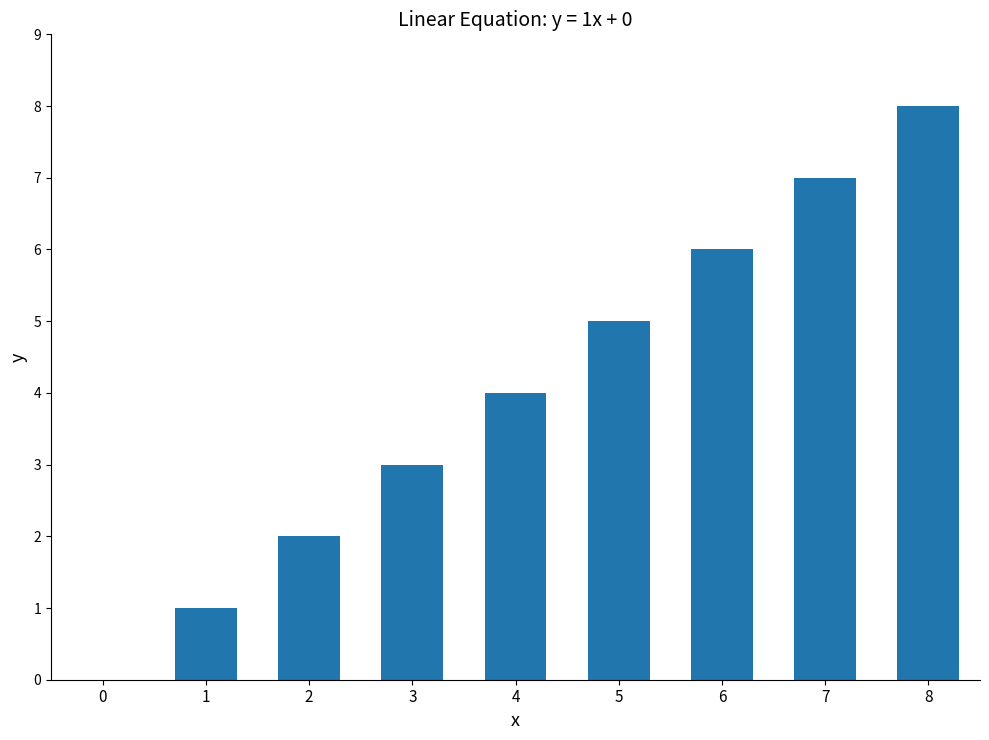

What is the average value?

4